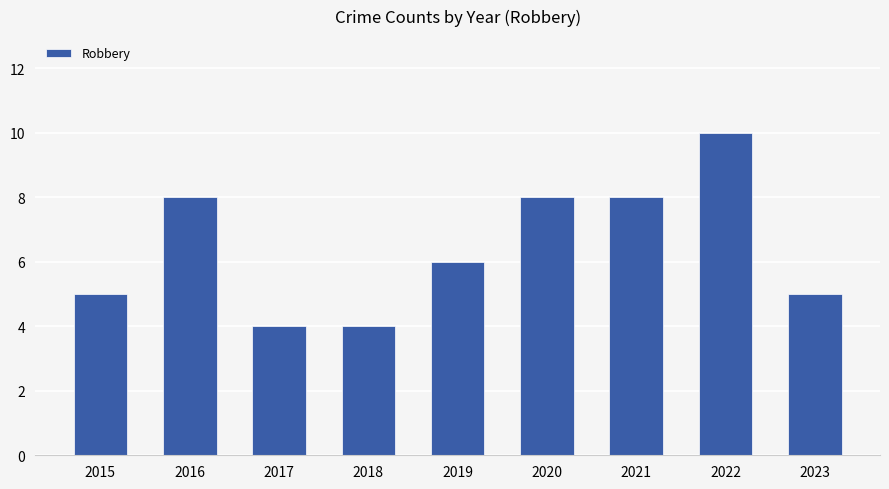

Reading left to right, what are all the values shown in this chart?

5	8	4	4	6	8	8	10	5